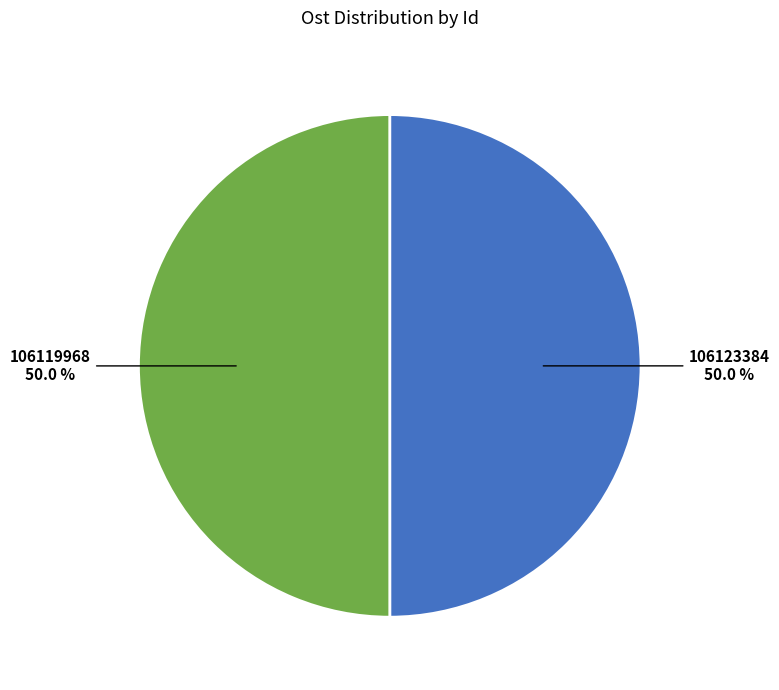

What is the total percentage of 106123384 and 106119968?

100.0%